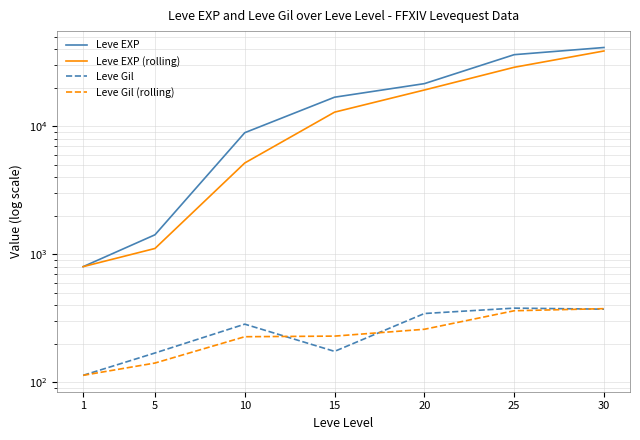

How many lines are shown in the chart?

4